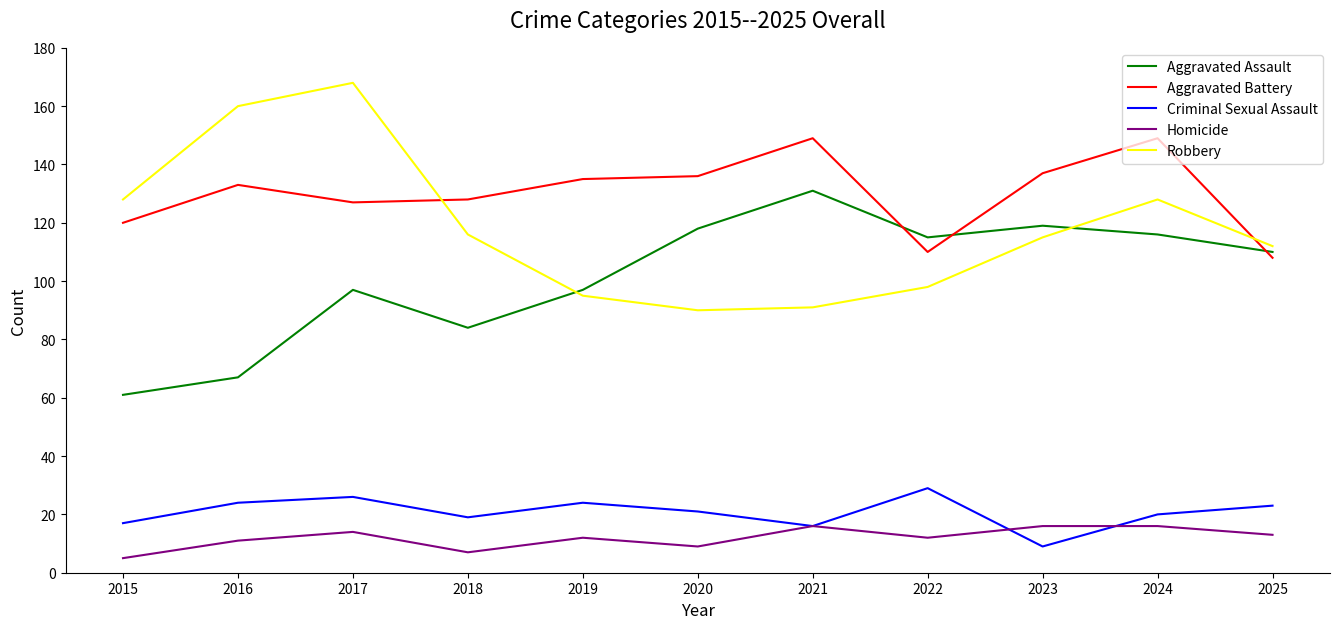

What are all the series names shown in the legend?

Aggravated Assault, Aggravated Battery, Criminal Sexual Assault, Homicide, Robbery